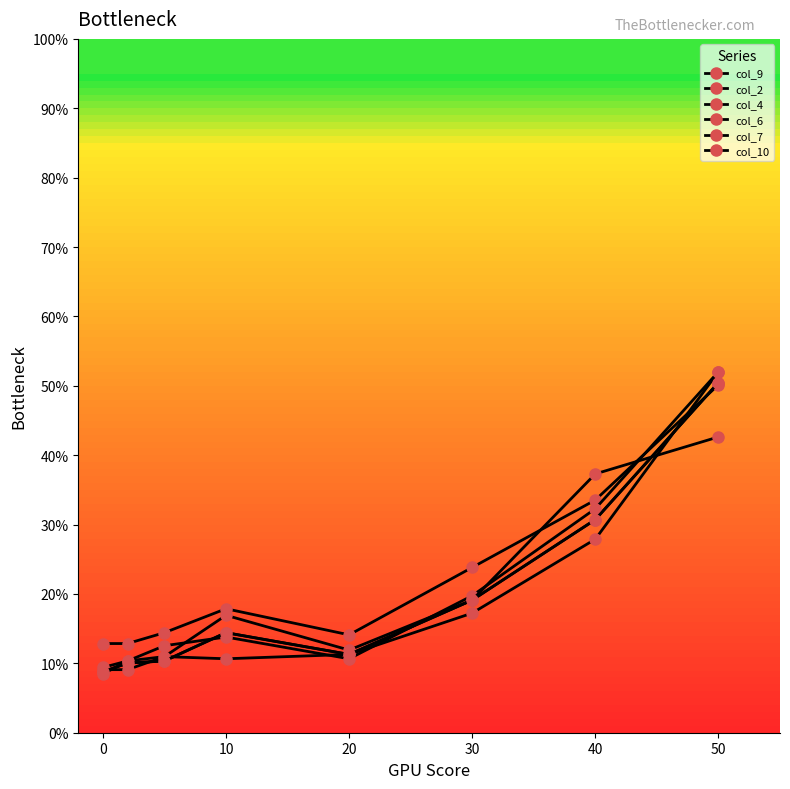

List the series in order of their peak value, lowest first.

col_7, col_2, col_9, col_10, col_4, col_6